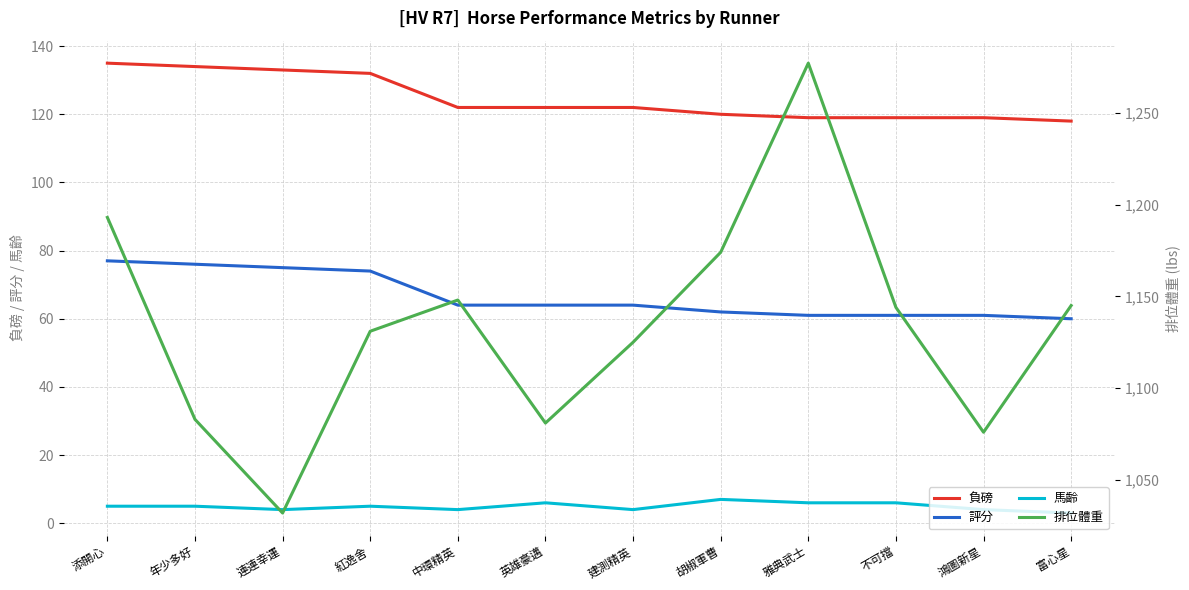

True or false: 負磅 has a value of 118 at 富心星.

True